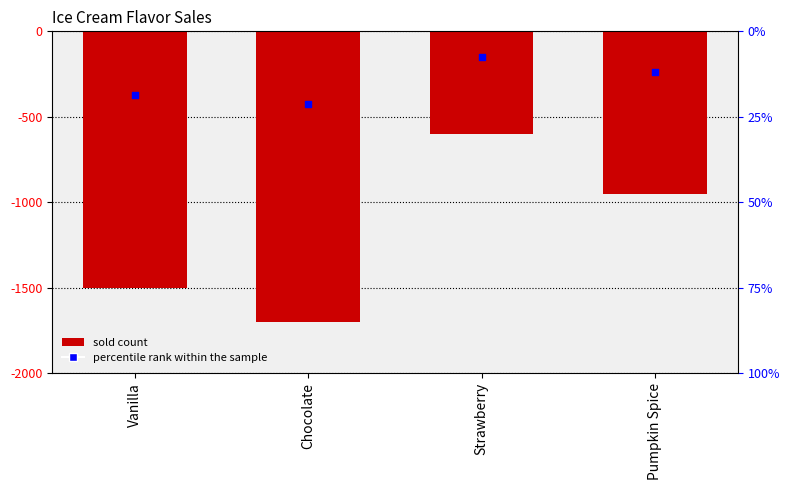

What is the change in value from Vanilla to Strawberry?

+900